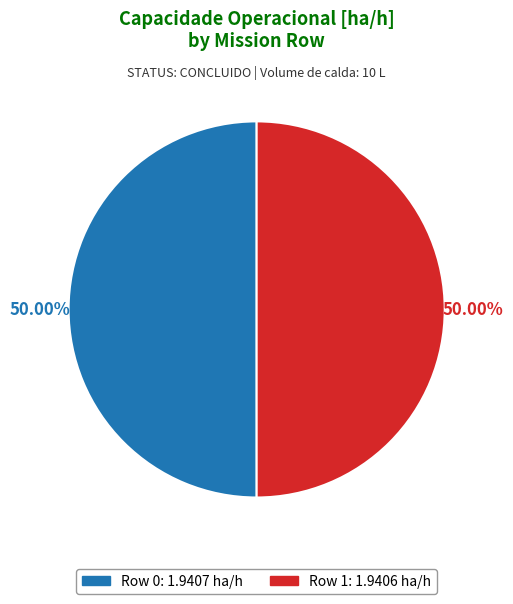

Do Row 1: 1.9406 ha/h and Row 0: 1.9407 ha/h together represent more than half of the pie?

Yes